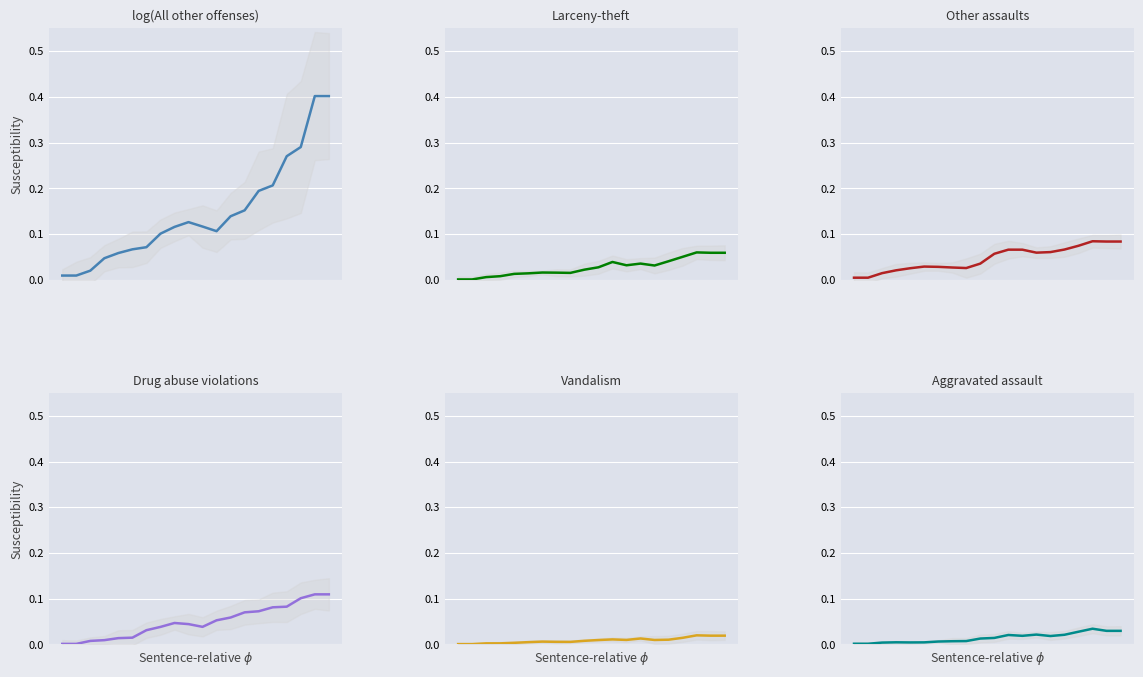

What are all the series names shown in the legend?

All other offenses, Larceny-theft, Other assaults, Drug abuse violations, Vandalism, Aggravated assault